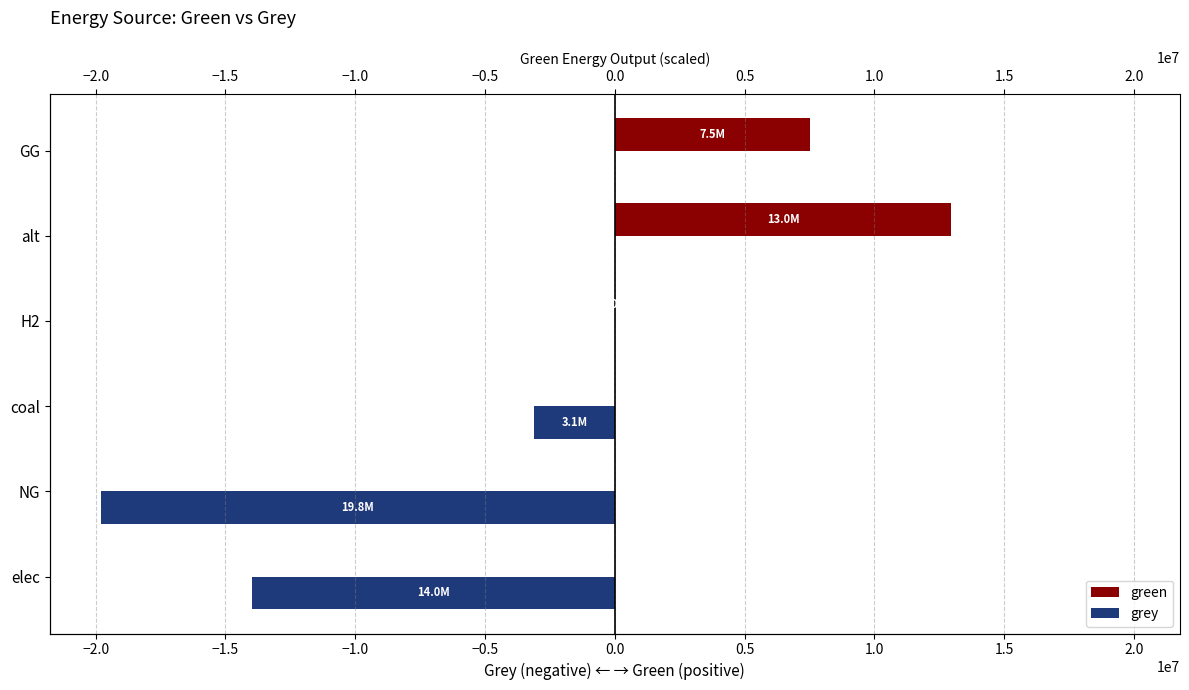

Rank the series by their maximum value, from lowest to highest.

grey, green